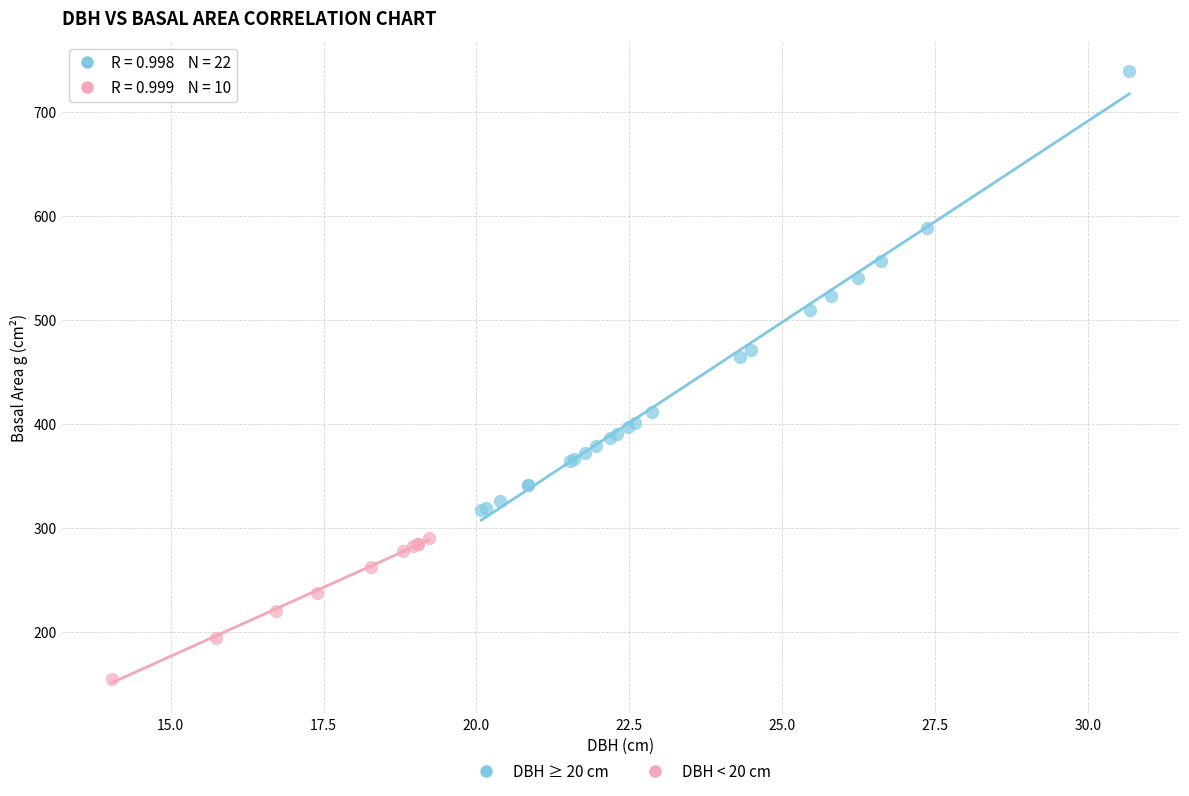

Which series reaches the minimum Y coordinate?

DBH < 20 cm